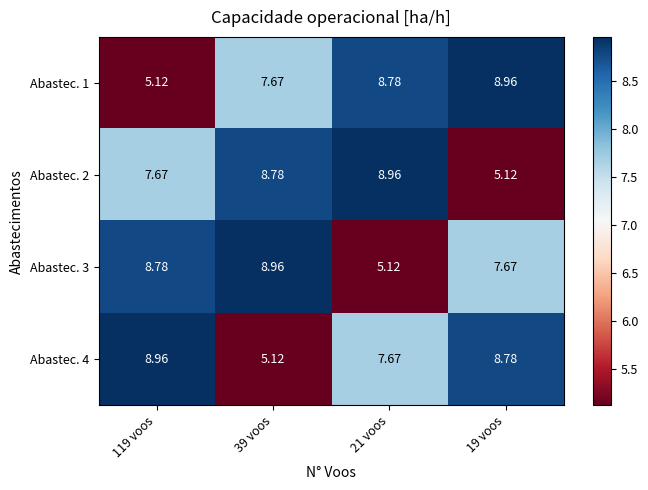

Is the value of Abastec. 3 at 119 voos greater than the value of Abastec. 2 at 119 voos?

Yes